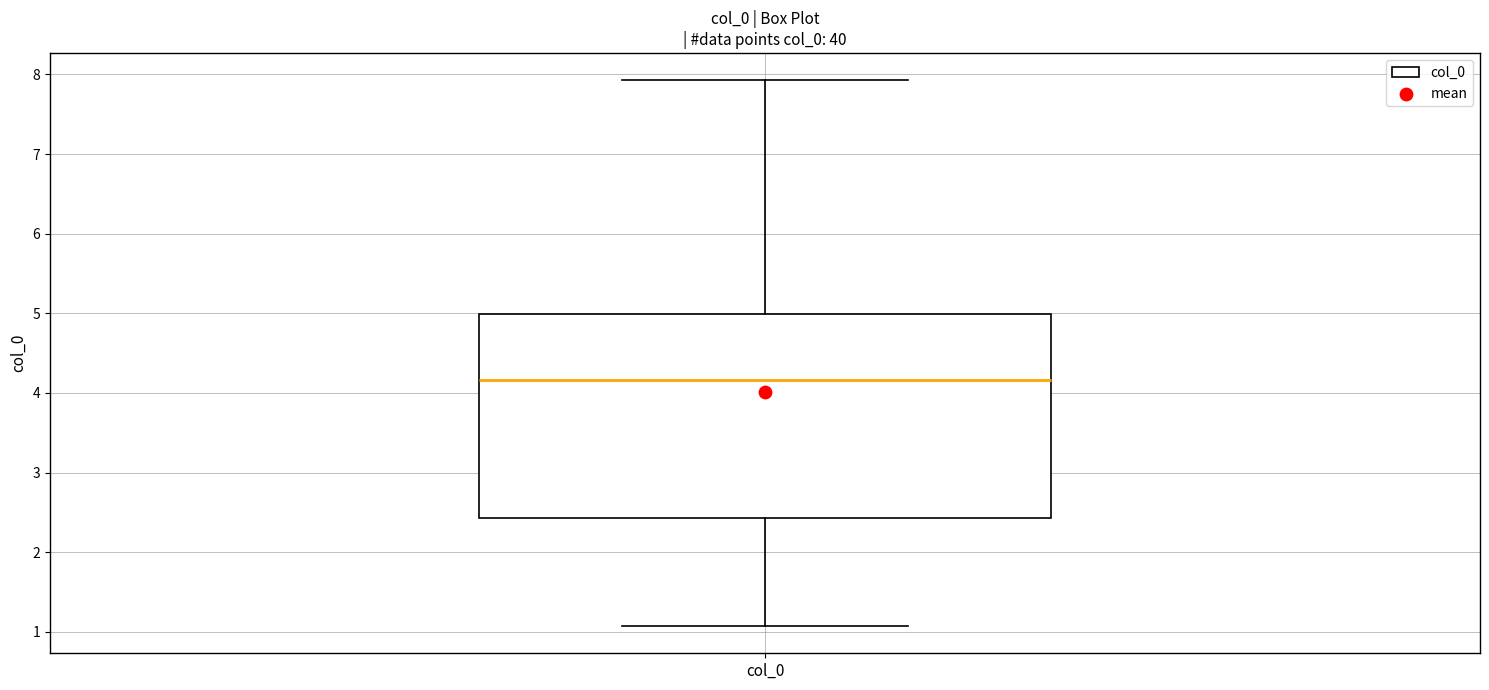

Read this box plot against the y-axis: the position of the median line, the range covered by the box, and the ends of both whiskers. The values are not printed on the chart, so give them approximately, as read against the axis.

median 4.2, box 2.4 to 5.0, whiskers 1.1 to 7.9